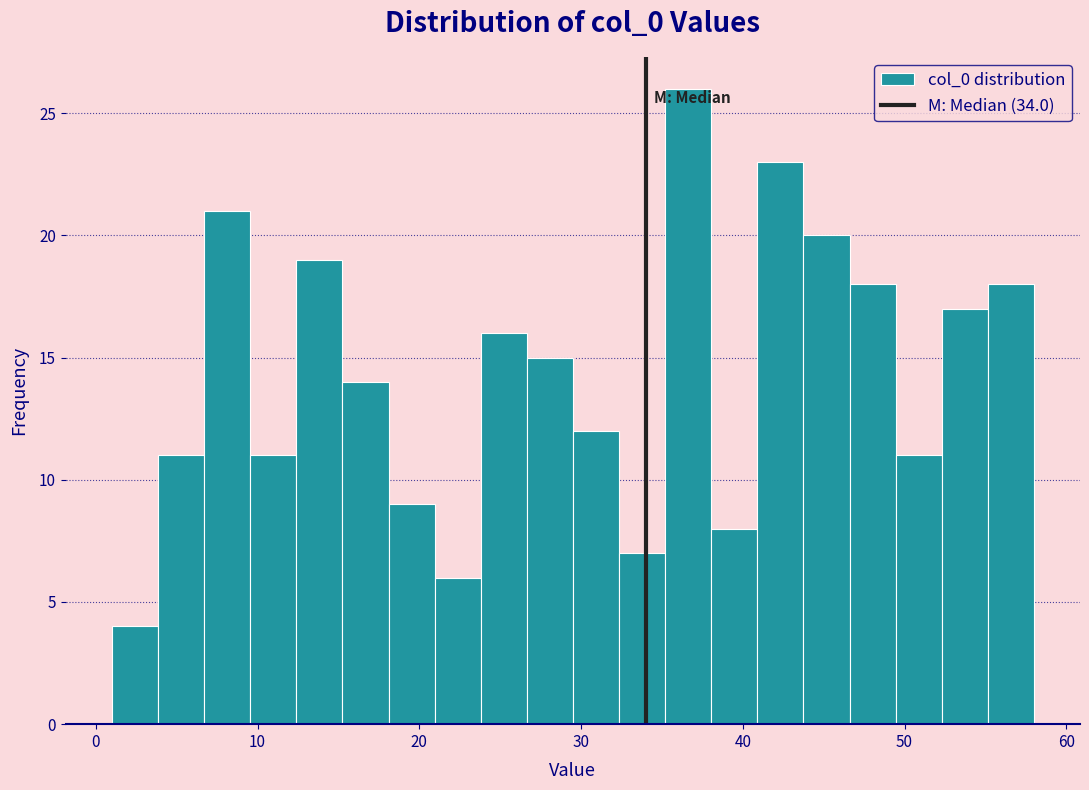

Around what value on the x-axis is the tallest bar? Give the approximate position of its centre, as read against the axis.

37